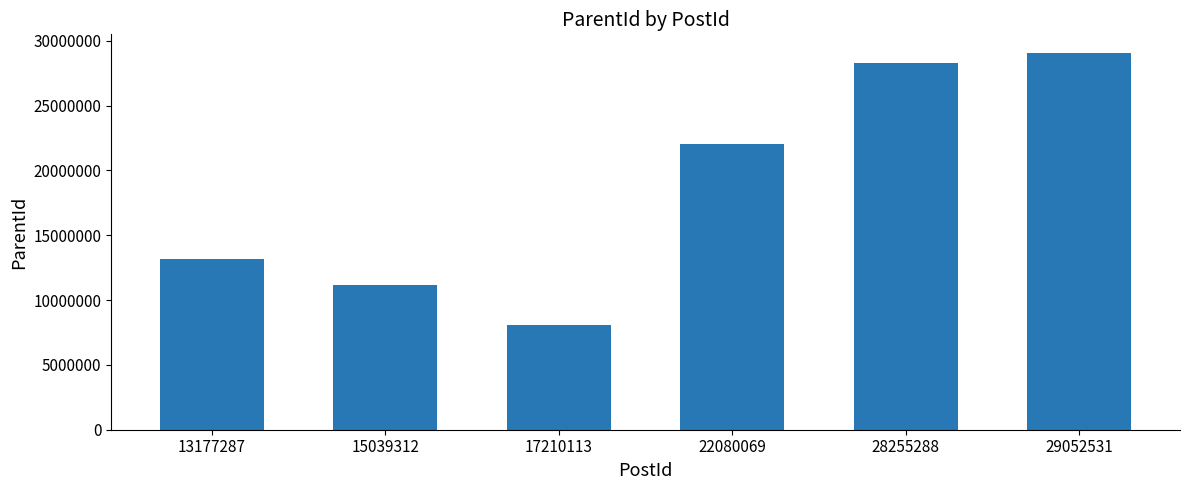

Are the bars horizontal?

No